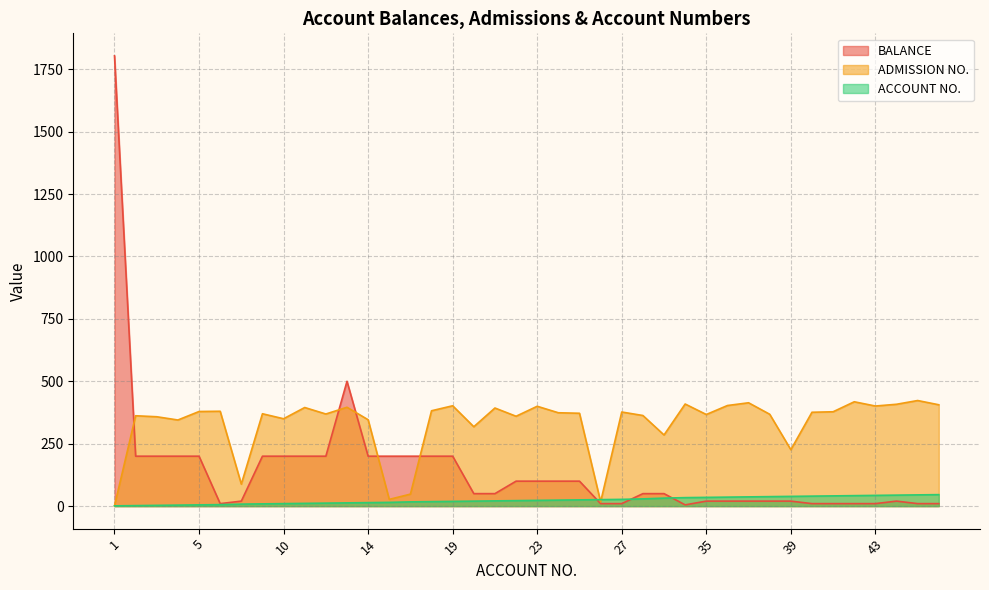

Rank the series by their average value, from lowest to highest.

ACCOUNT NO., BALANCE, ADMISSION NO.